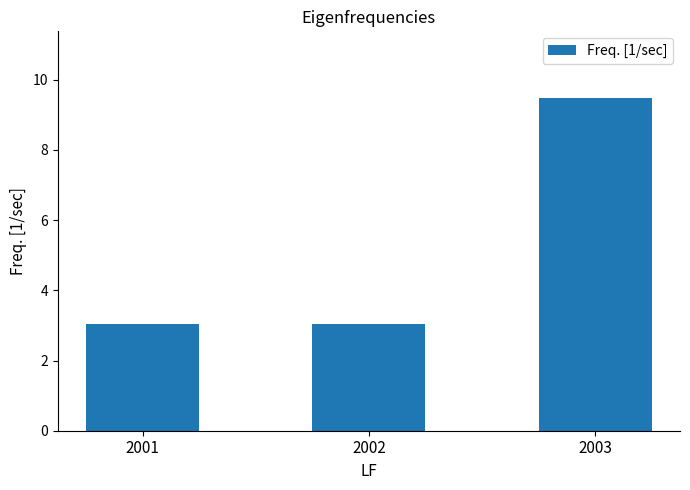

Is it true that the value at 2003 is 5.6?

False